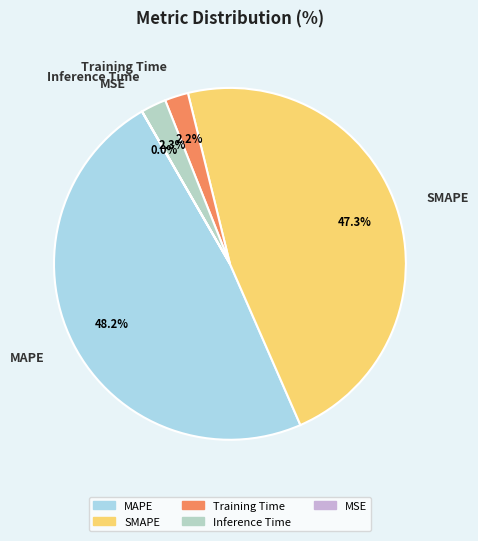

To the nearest percent, what percentage of the pie is MAPE?

48%